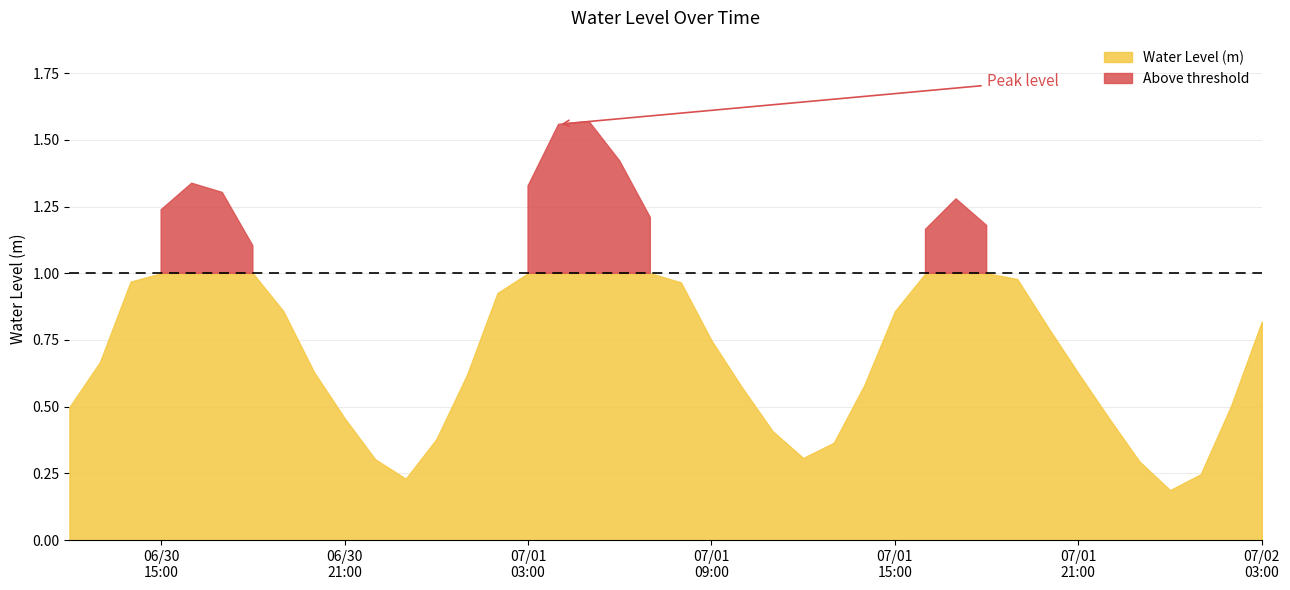

Rank the categories by value from lowest to highest.

2024-07-02 00:00:00, 2024-06-30 23:00:00, 2024-07-02 01:00:00, 2024-07-01 23:00:00, 2024-06-30 22:00:00, 2024-07-01 12:00:00, 2024-07-01 13:00:00, 2024-07-01 00:00:00, 2024-07-01 11:00:00, 2024-07-01 22:00:00, 2024-06-30 21:00:00, 2024-06-30 12:00:00, 2024-07-02 02:00:00, 2024-07-01 10:00:00, 2024-07-01 14:00:00, 2024-07-01 01:00:00, 2024-07-01 21:00:00, 2024-06-30 20:00:00, 2024-06-30 13:00:00, 2024-07-01 09:00:00, 2024-07-01 20:00:00, 2024-07-02 03:00:00, 2024-06-30 19:00:00, 2024-07-01 15:00:00, 2024-07-01 02:00:00, 2024-07-01 08:00:00, 2024-06-30 14:00:00, 2024-07-01 19:00:00, 2024-06-30 18:00:00, 2024-07-01 16:00:00, 2024-07-01 18:00:00, 2024-07-01 07:00:00, 2024-06-30 15:00:00, 2024-07-01 17:00:00, 2024-06-30 17:00:00, 2024-07-01 03:00:00, 2024-06-30 16:00:00, 2024-07-01 06:00:00, 2024-07-01 04:00:00, 2024-07-01 05:00:00